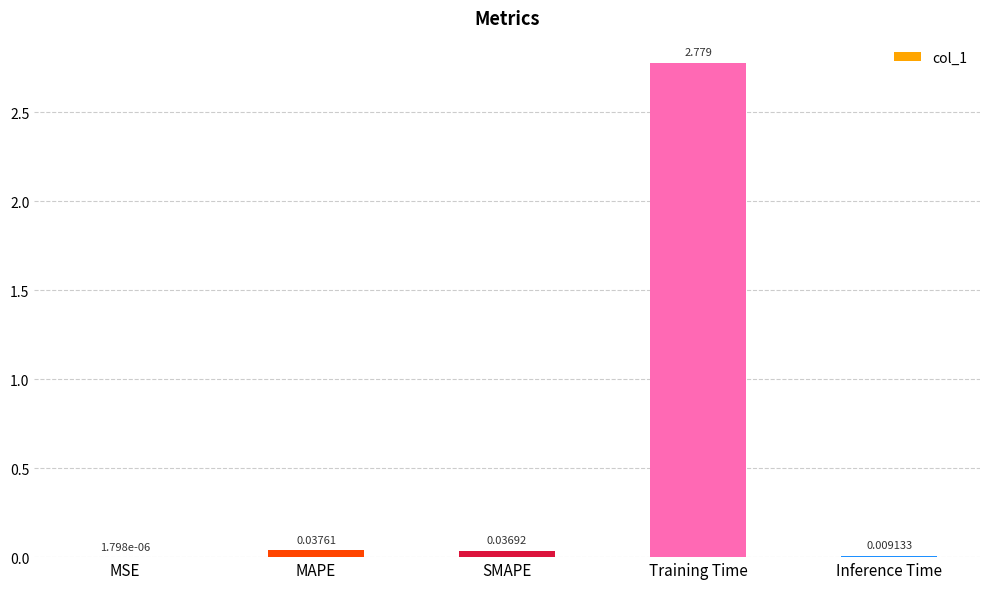

Which has a higher value, MAPE or MSE?

MAPE